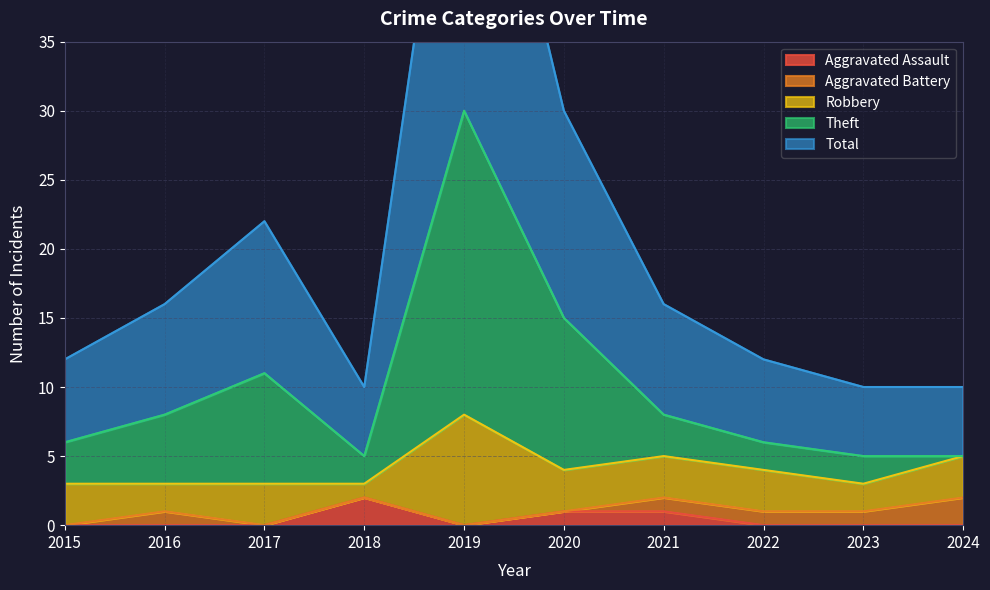

What is the lowest value of the Total series?

10